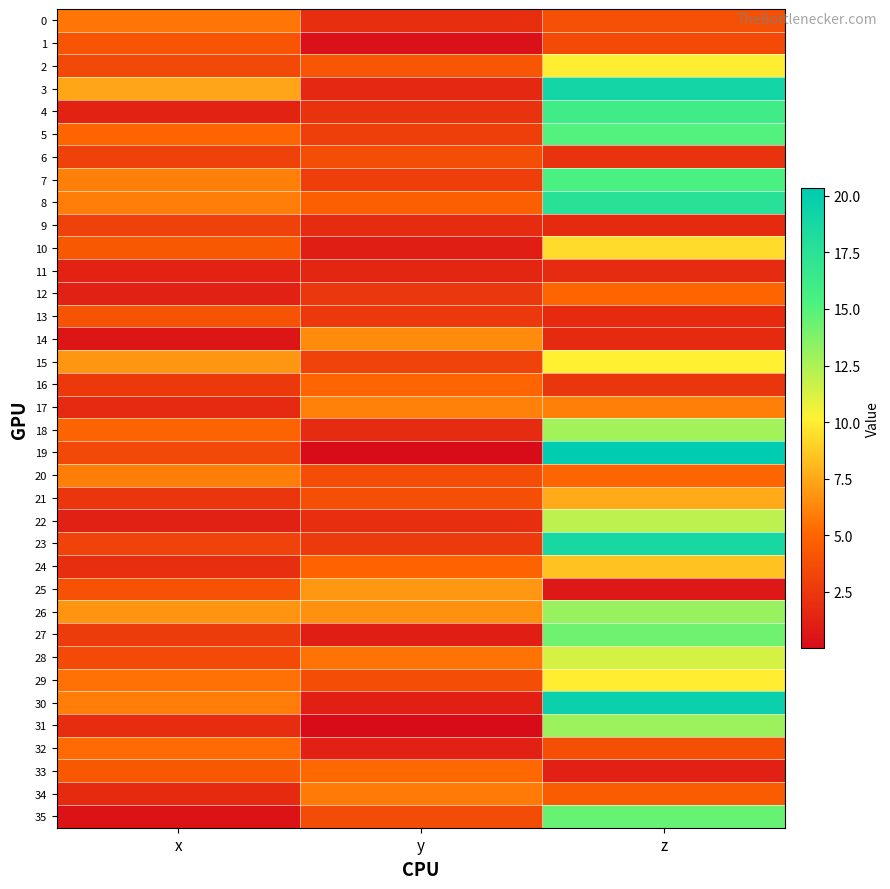

Which has a higher value, y or x?

x